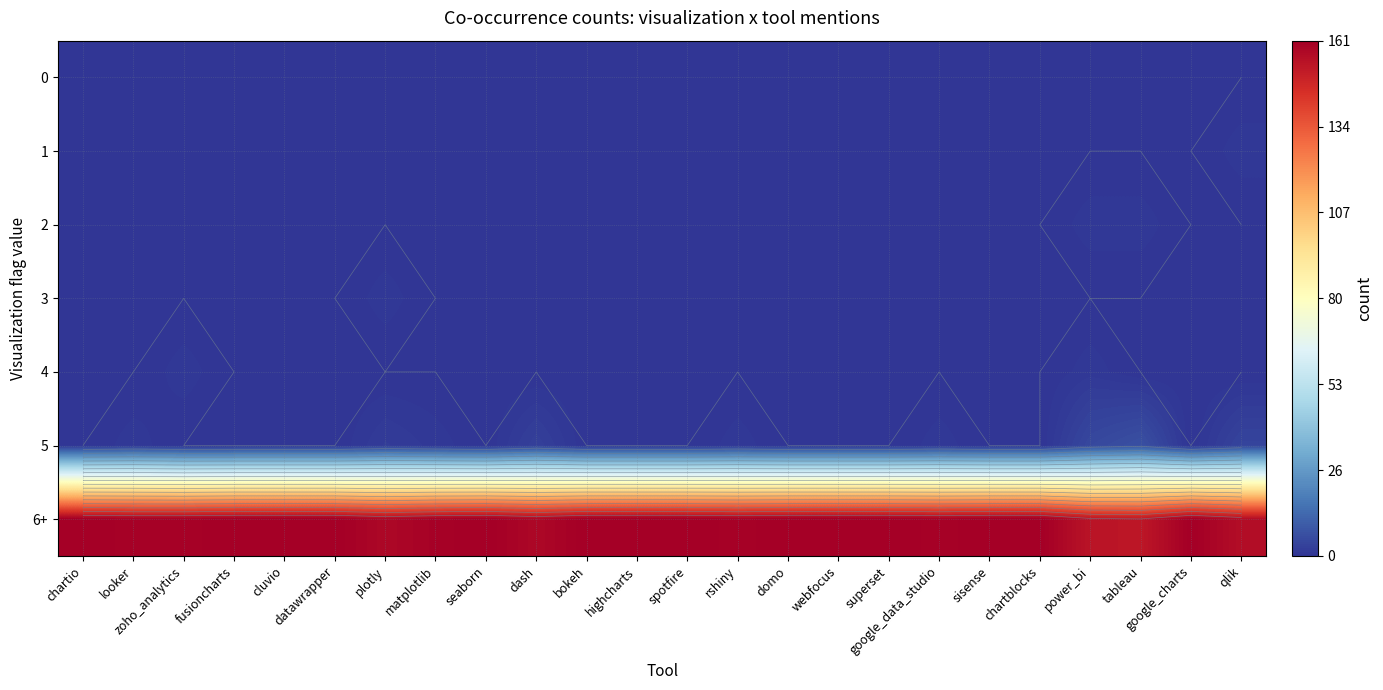

Between zoho_analytics and chartblocks, which is larger?

zoho_analytics